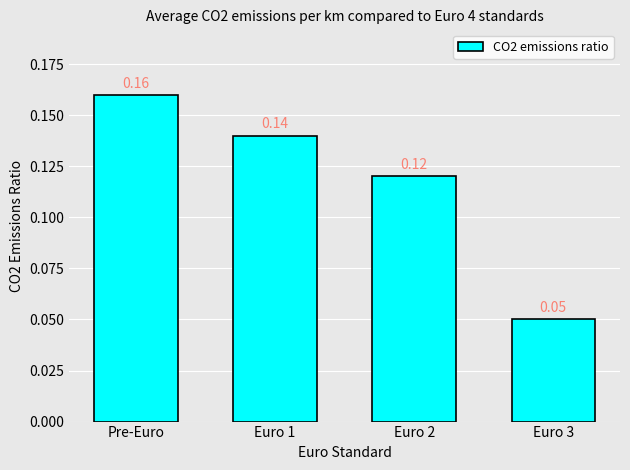

List the labels in order of value, largest first.

Pre-Euro, Euro 1, Euro 2, Euro 3